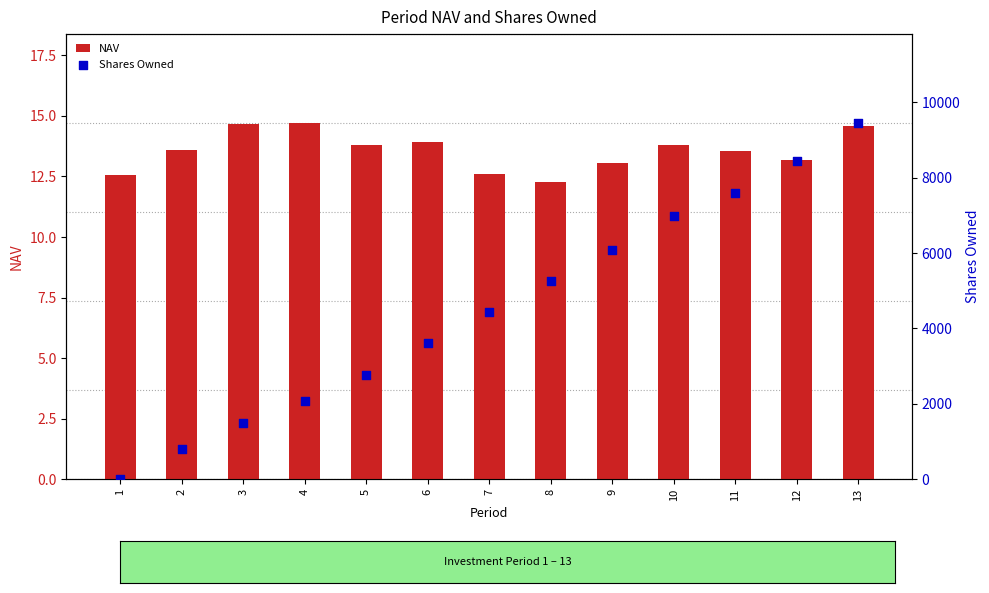

What are all the series names shown in the legend?

NAV, Shares Owned